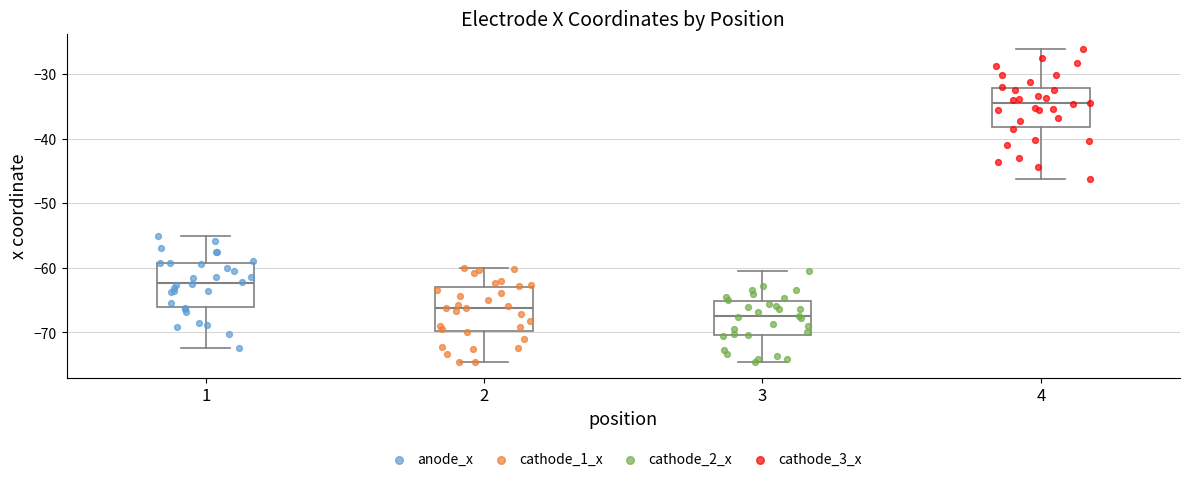

Where is the lower edge of the box at x = 4 on the y-axis? The values are not printed on the chart, so give them approximately, as read against the axis.

-38